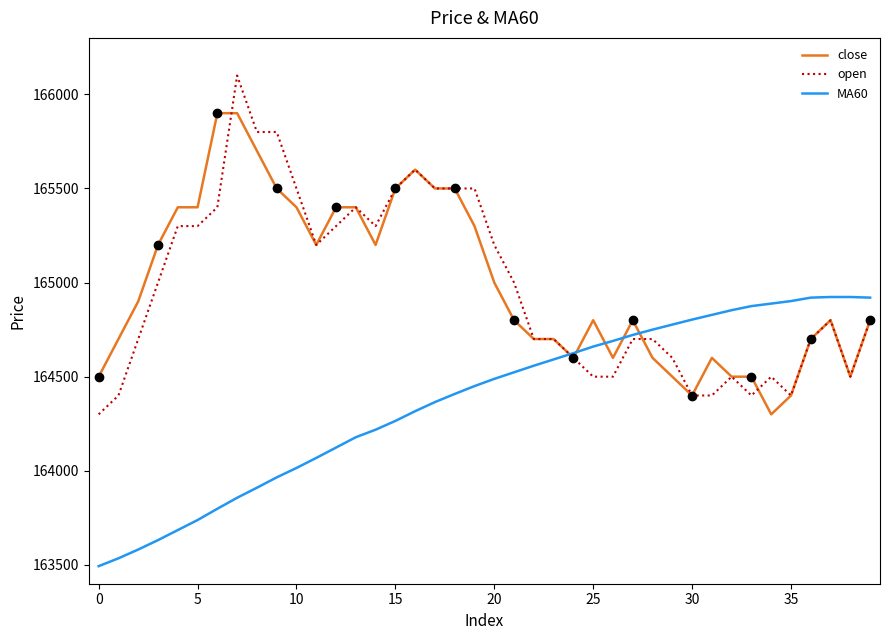

Where do MA60 and open first cross each other?

23 and 24